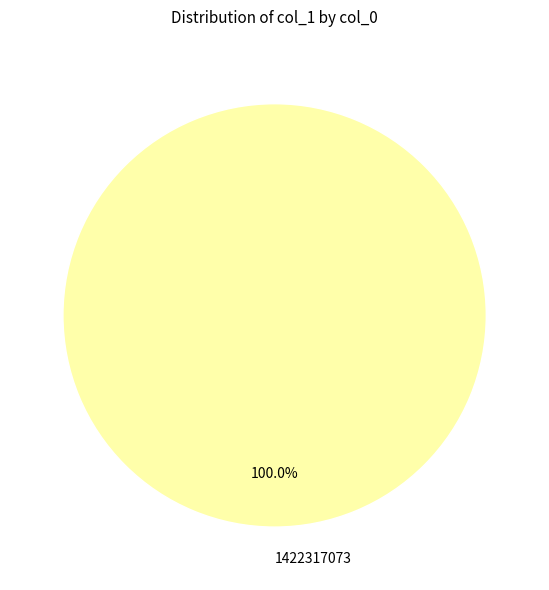

Rank the categories by value from highest to lowest.

1422317073